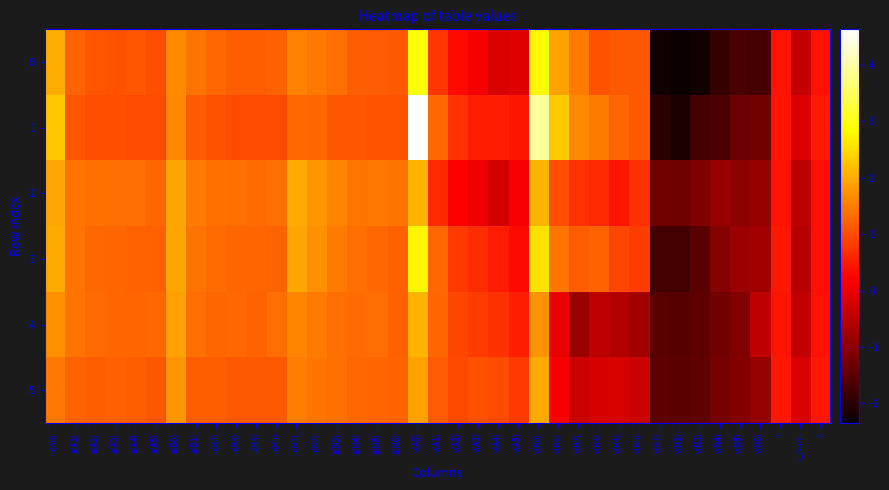

Which has a higher value, v(A2) or a(B3)?

a(B3)